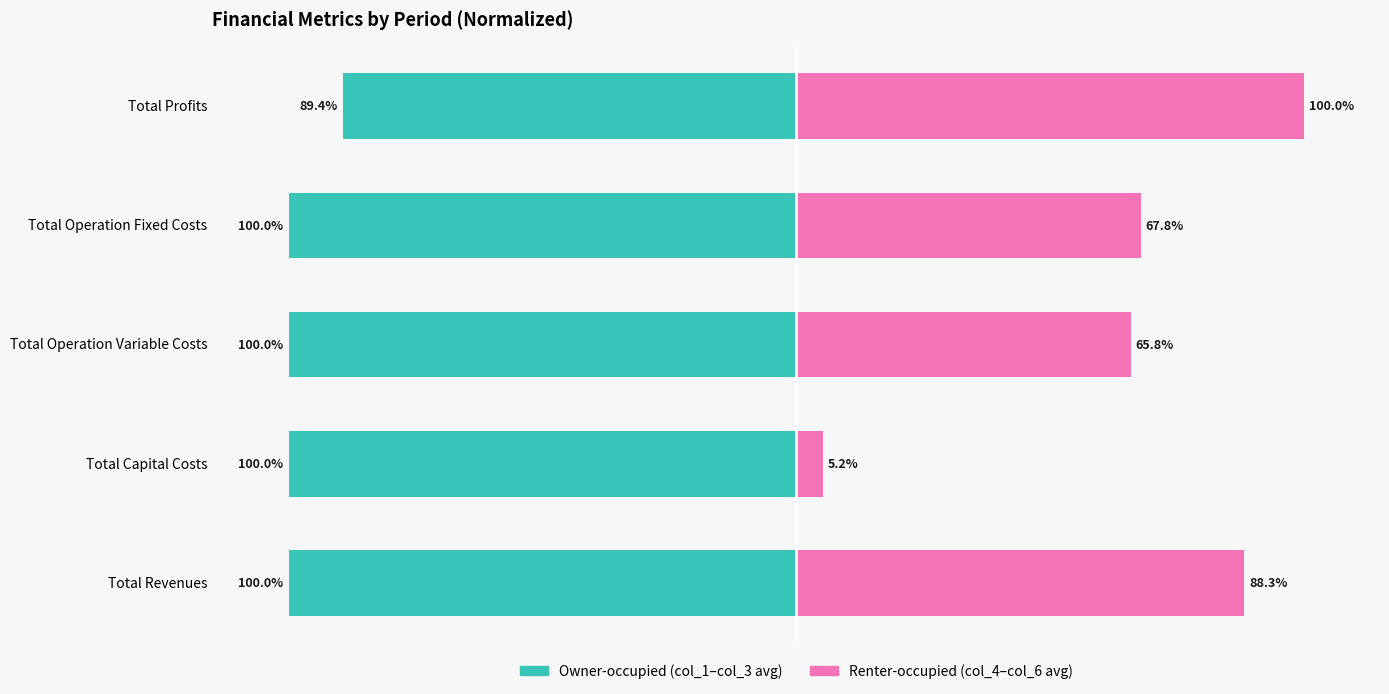

What is the minimum value shown in the chart?

-100.0